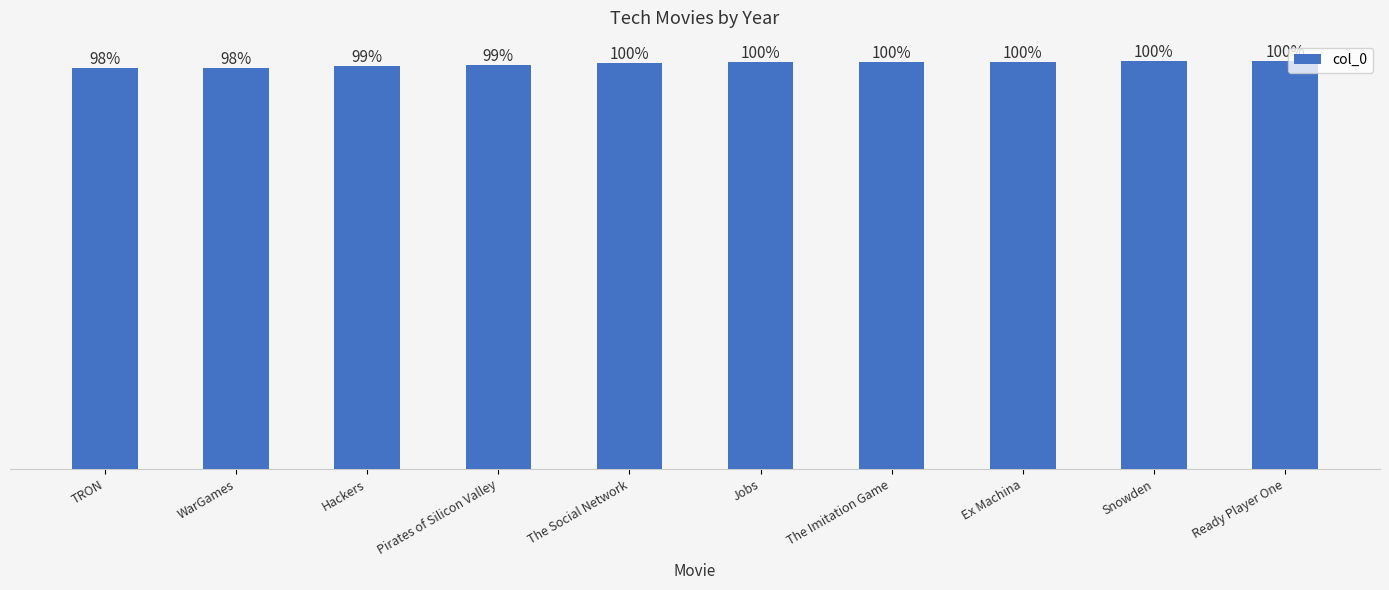

Rank the categories by value from lowest to highest.

TRON, WarGames, Hackers, Pirates of Silicon Valley, The Social Network, Jobs, The Imitation Game, Ex Machina, Snowden, Ready Player One